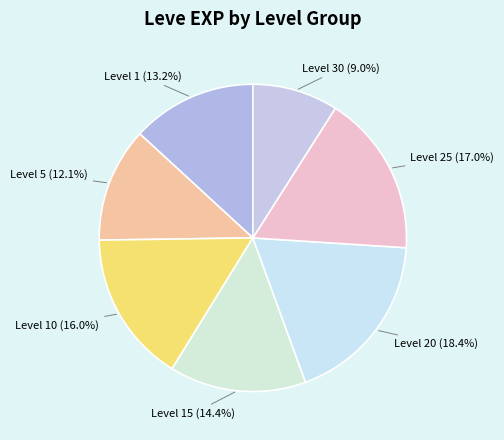

Is there any slice that represents more than half of the pie?

No